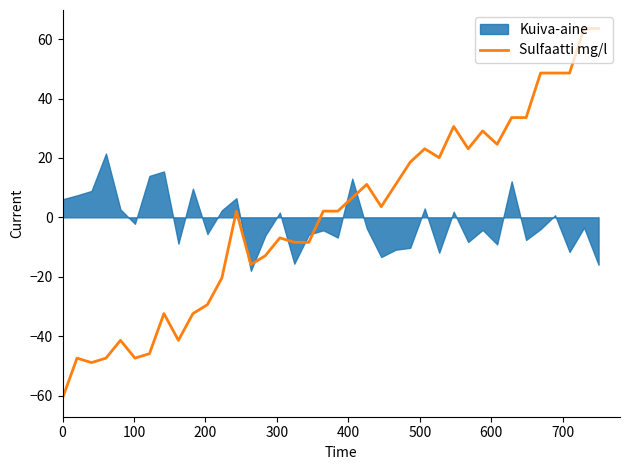

Reading left to right, extract all data points from this chart.

-60.9	-47.4	-48.9	-47.4	-41.4	-47.4	-45.9	-32.4	-41.4	-32.4	-29.4	-20.4	2.1	-15.9	-12.9	-6.9	-8.4	-8.4	2.1	2.1	6.6	11.1	3.6	11.1	18.6	23.1	20.1	30.6	23.1	29.1	24.6	33.6	33.6	48.6	48.6	48.6	63.6	63.6